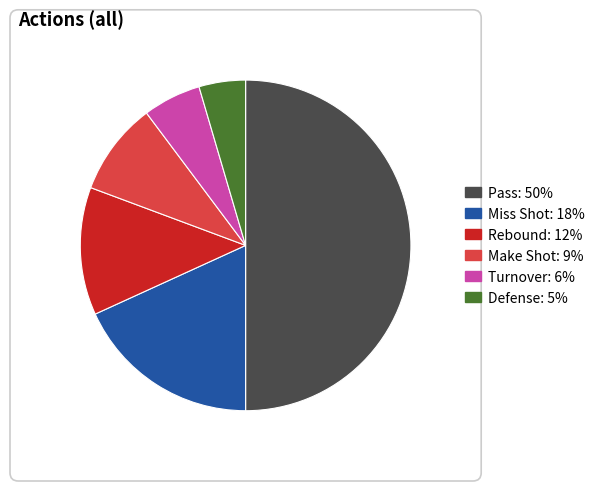

Between Rebound and Defense, which is larger?

Rebound